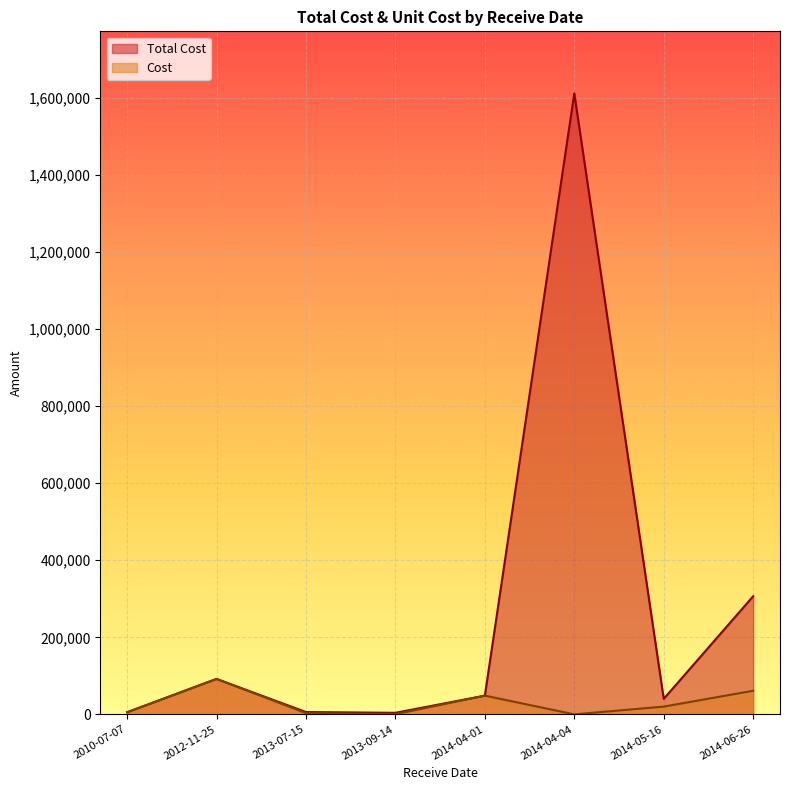

How many lines are shown in the chart?

2